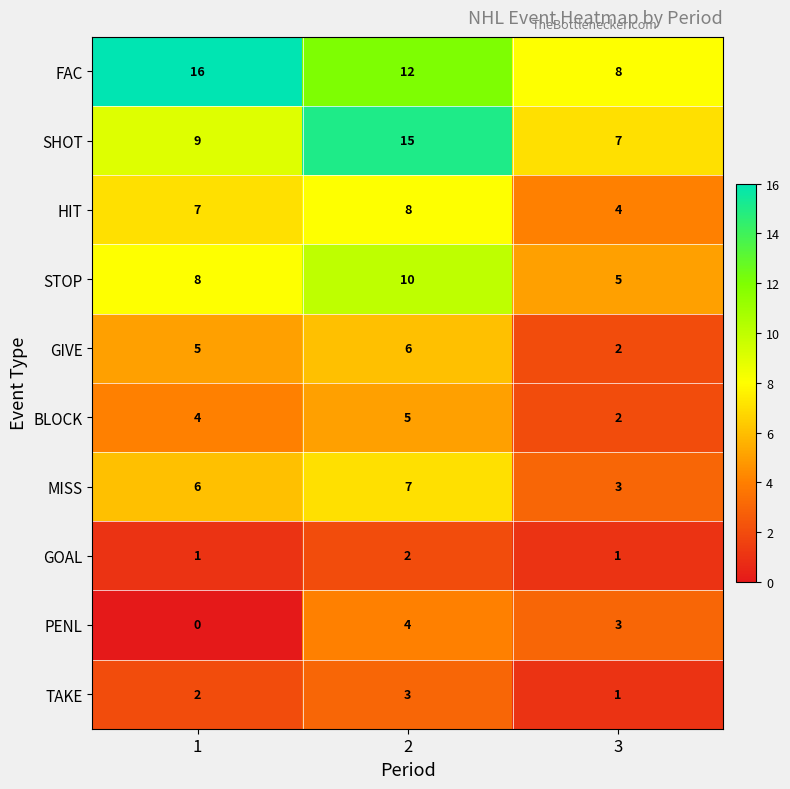

Between 1 and 3, which series saw the biggest shift?

FAC